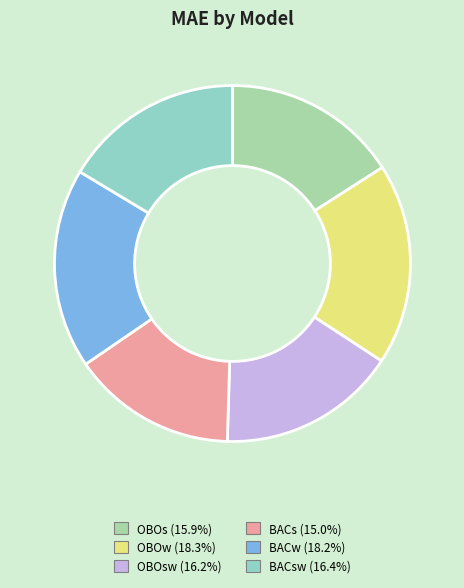

Count the number of slices in the pie.

6